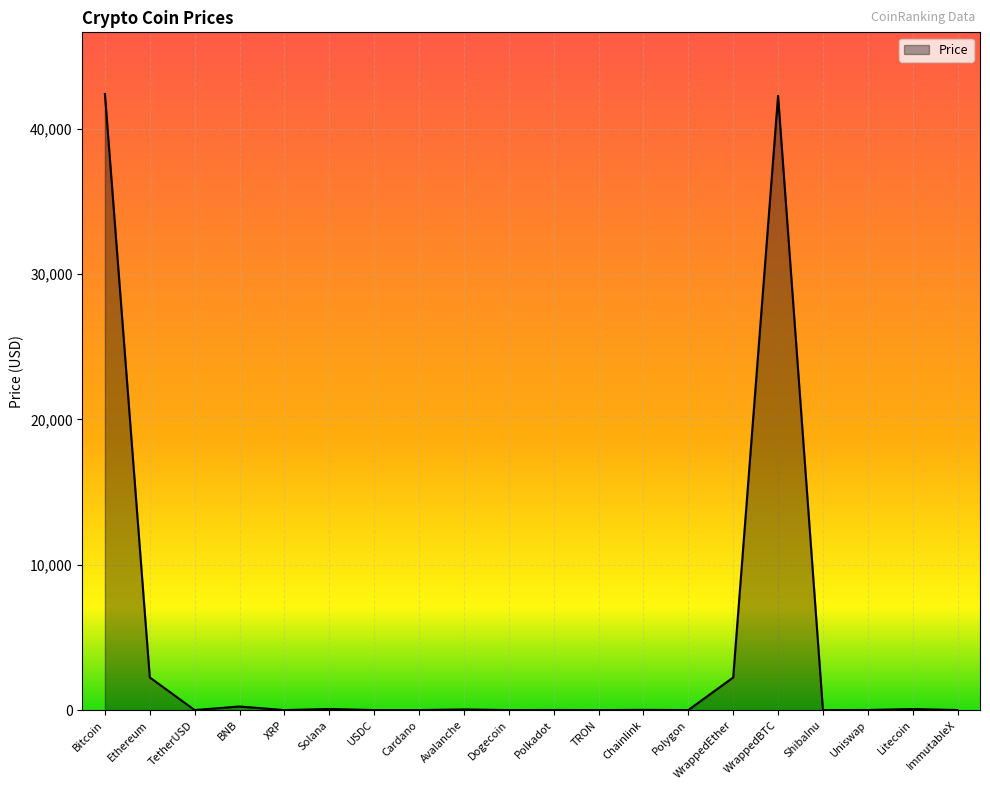

What position from the left is Ethereum?

2